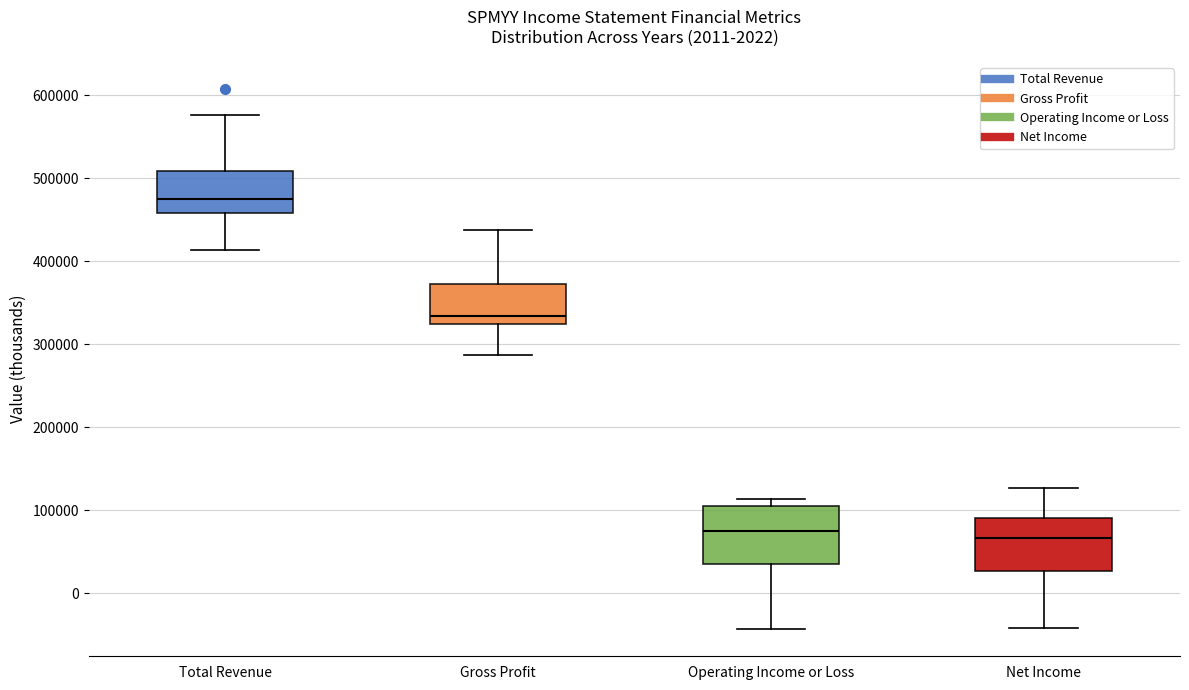

Reading left to right, read every box against the y-axis: the position of its median line, the range the box covers, and the ends of its whiskers. The values are not printed on the chart, so give them approximately, as read against the axis.

Total Revenue: median 470000, box 460000 to 510000, whiskers 410000 to 580000
Gross Profit: median 330000, box 320000 to 370000, whiskers 290000 to 440000
Operating Income or Loss: median 70000, box 40000 to 110000, whiskers -40000 to 110000 (just above the box's upper edge)
Net Income: median 70000, box 30000 to 90000, whiskers -40000 to 130000